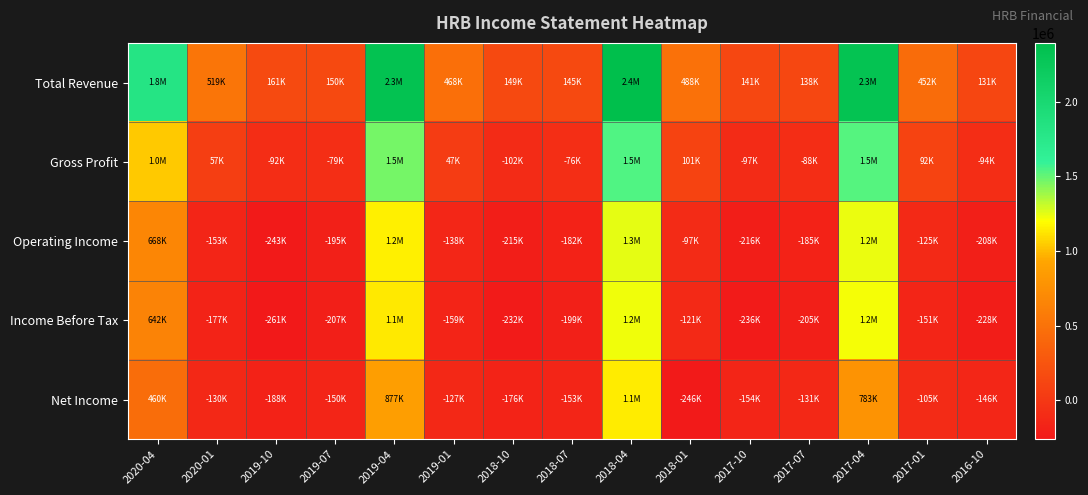

Rank the series by their maximum value, from highest to lowest.

Total Revenue, Gross Profit, Operating Income, Income Before Tax, Net Income